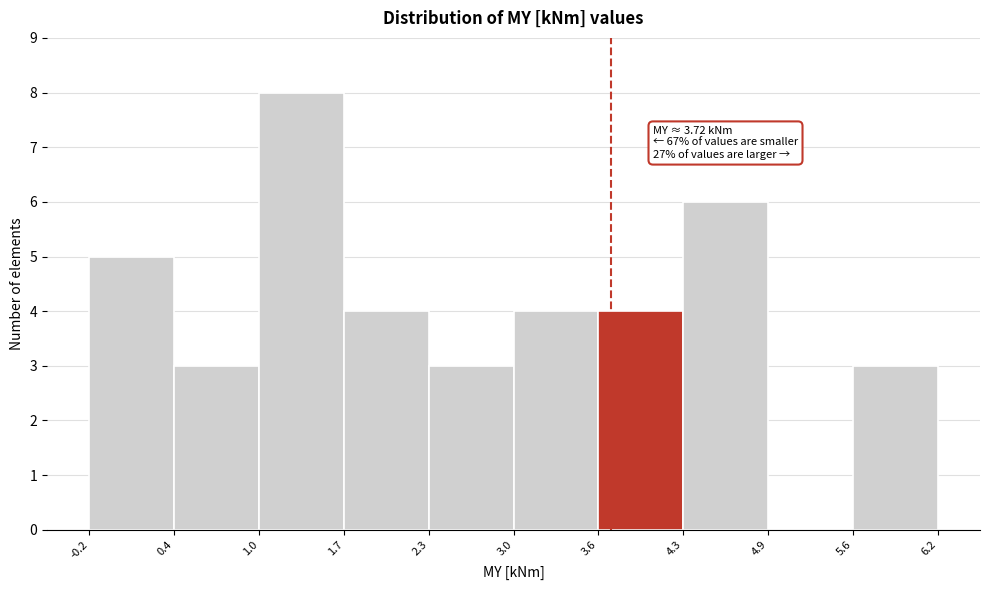

Over which range of the x-axis is the bar tallest?

1.0 to 1.7